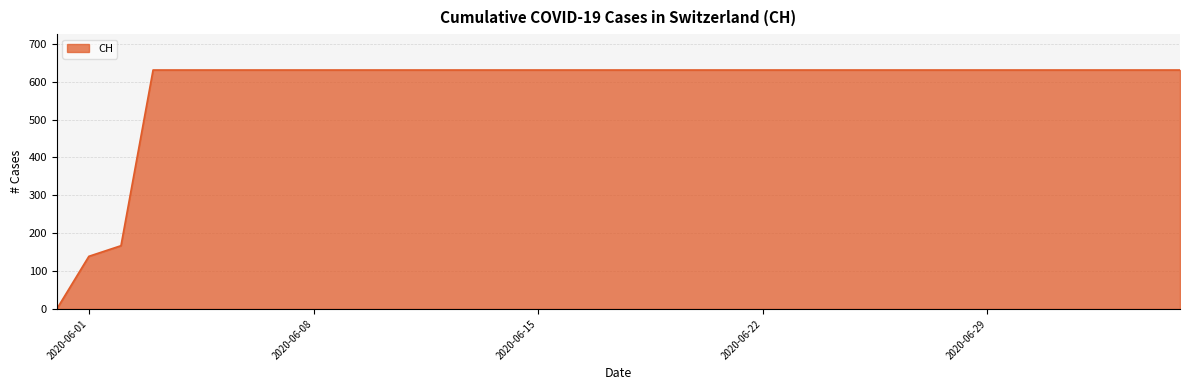

What is the greatest value displayed?

631